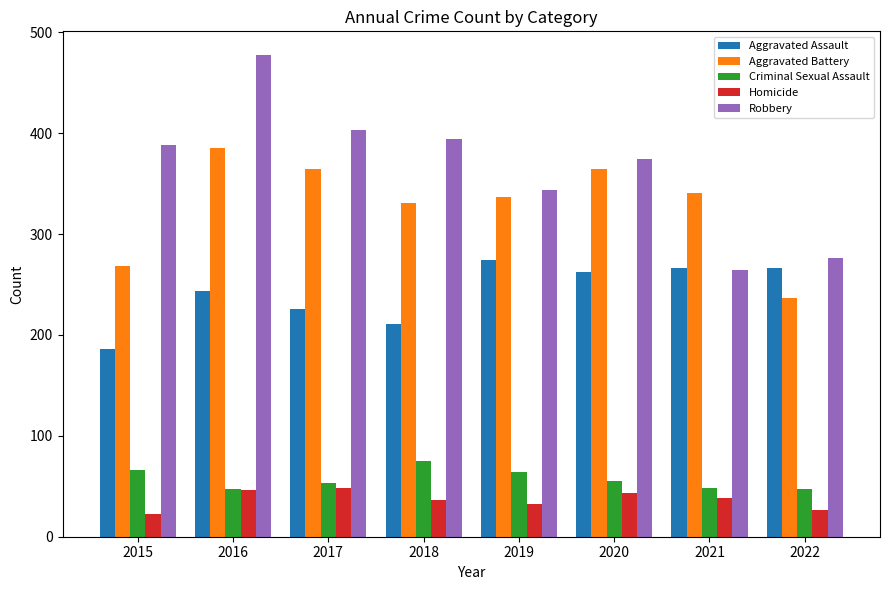

List the series in order of their peak value, lowest first.

Homicide, Criminal Sexual Assault, Aggravated Assault, Aggravated Battery, Robbery